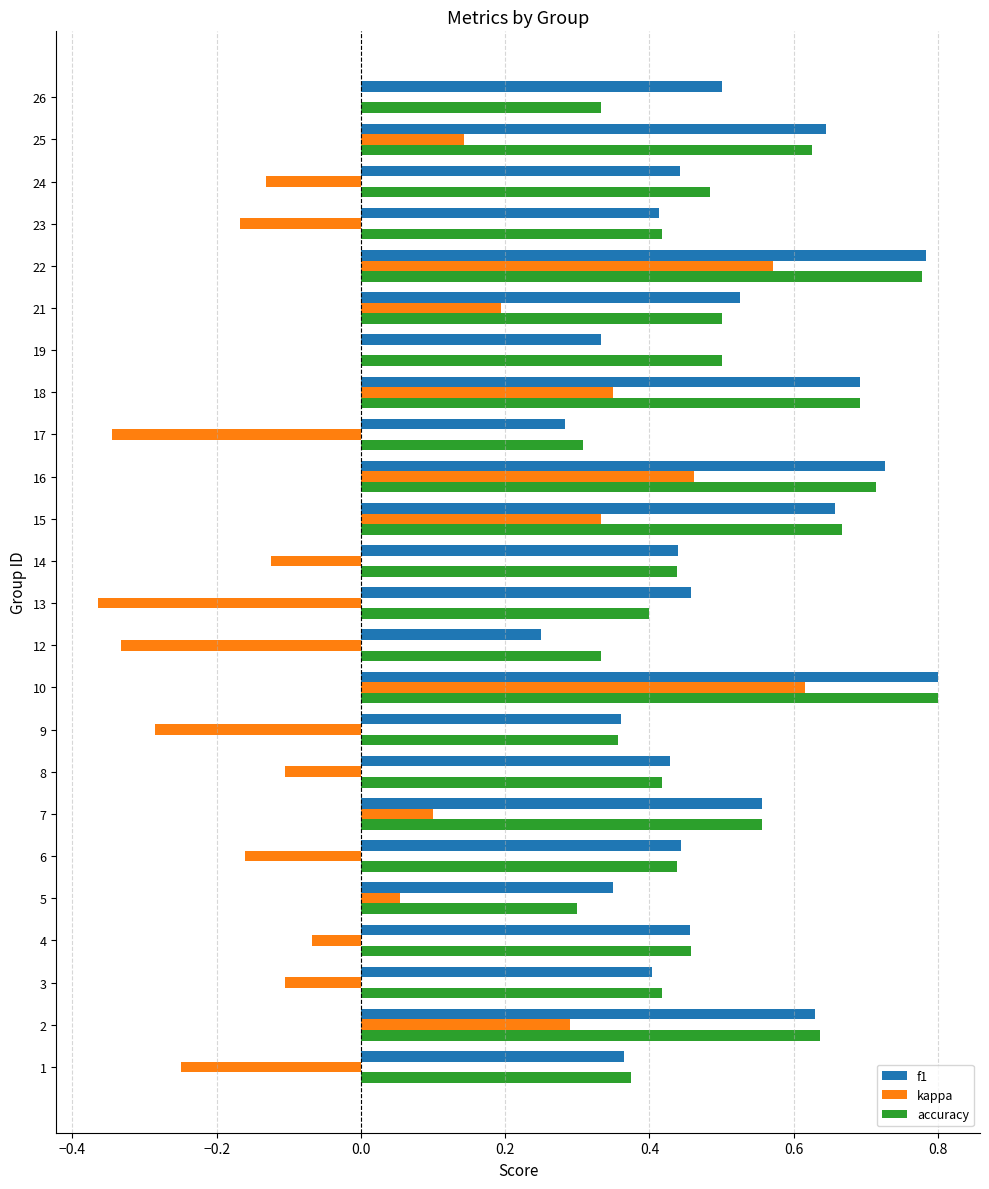

Is the value of accuracy at 21 greater than the value of kappa at 19?

Yes